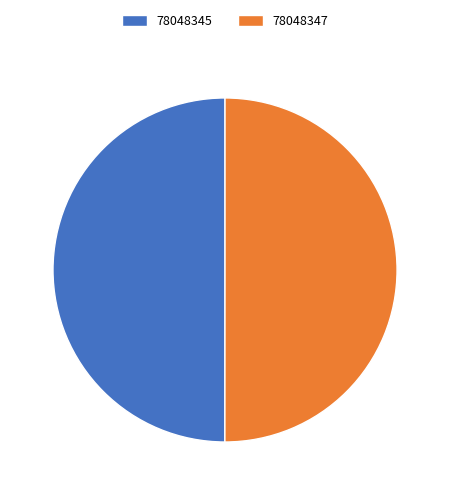

The 78048347 slice represents 50% of the pie. True or false?

True